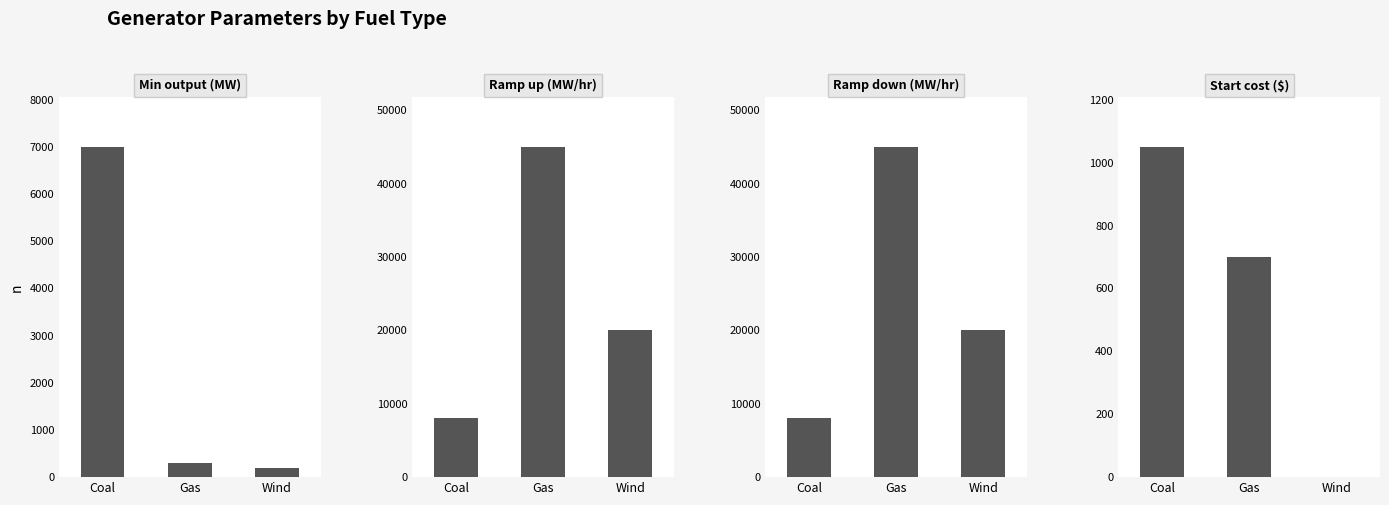

What is the sum of the Ramp up (MW/hr) values at Coal and Gas?

53000